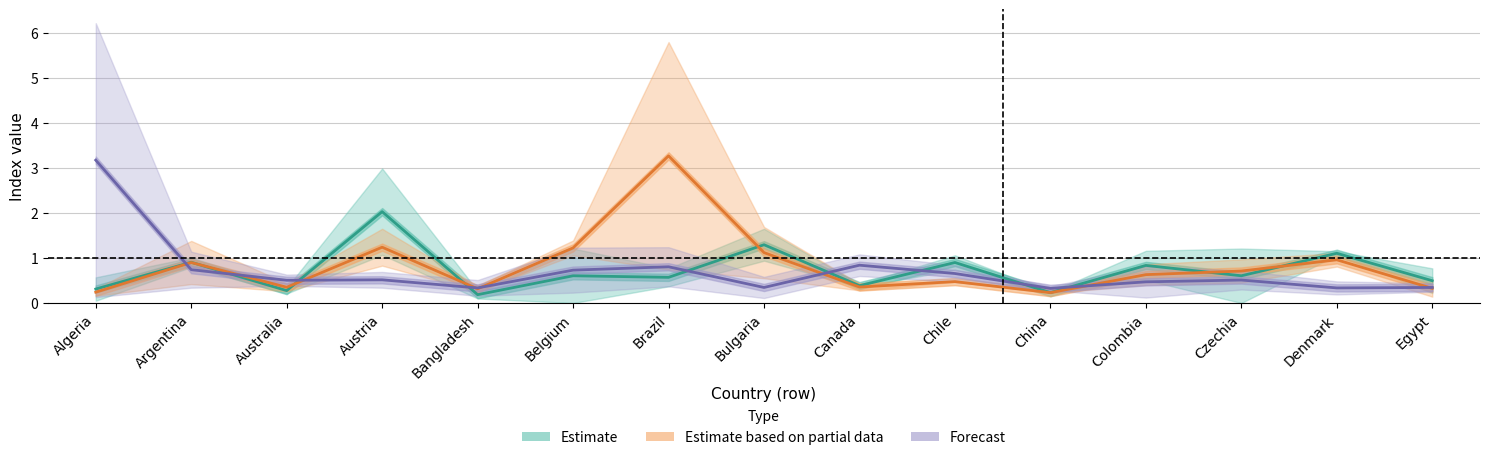

What is the difference between the second highest and minimum values in the Estimate series?

1.1